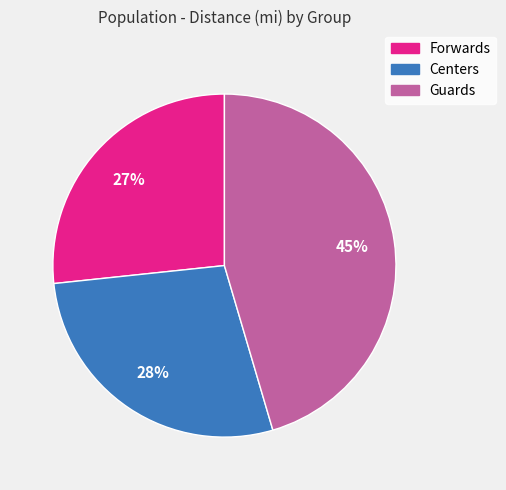

Count the number of slices in the pie.

3